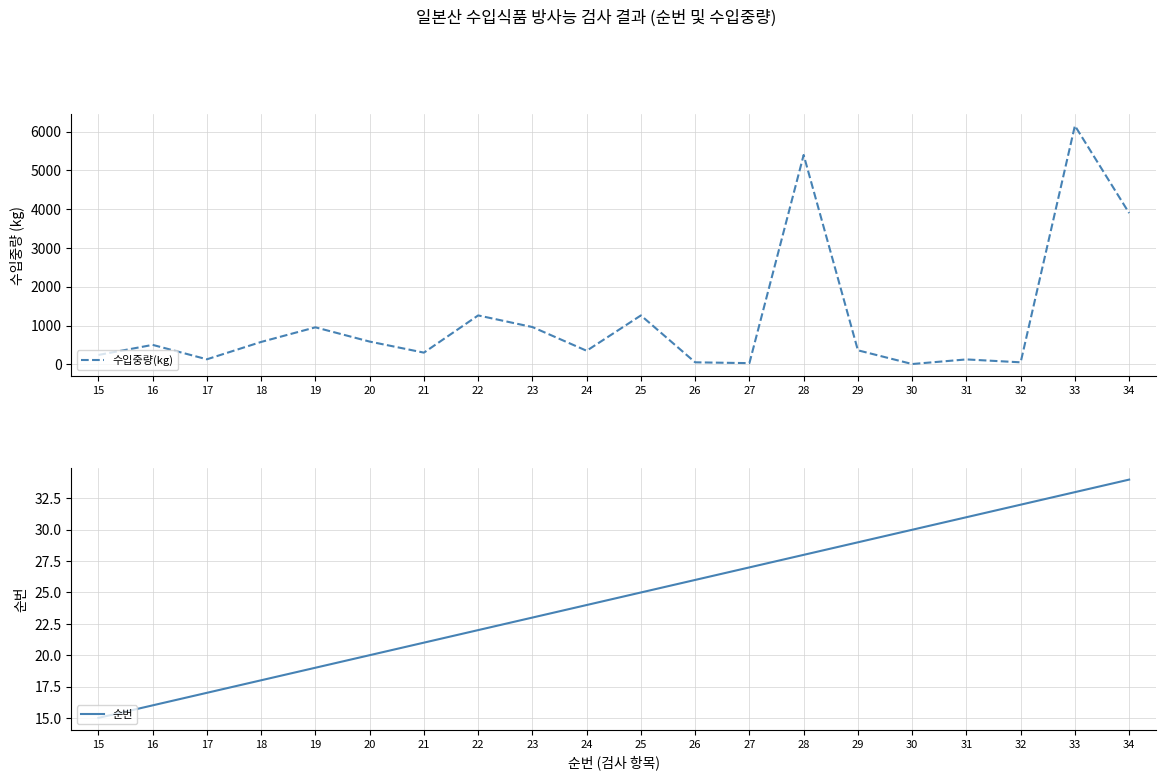

Where does the 순번 series first go above 25?

26